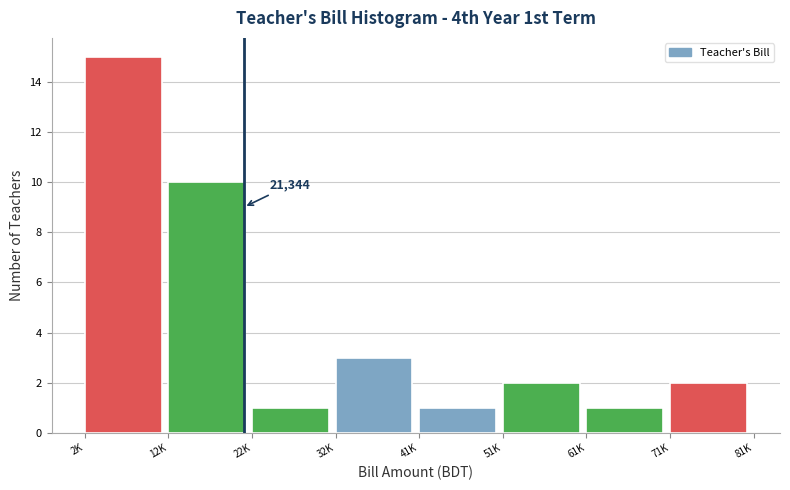

Reading left to right, list all the values displayed in this chart.

15	10	1	3	1	2	1	2